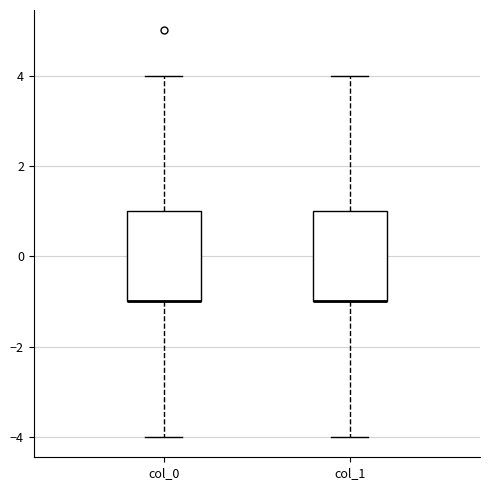

Where does the upper whisker of the box for col_0 end on the y-axis? The values are not printed on the chart, so give them approximately, as read against the axis.

4